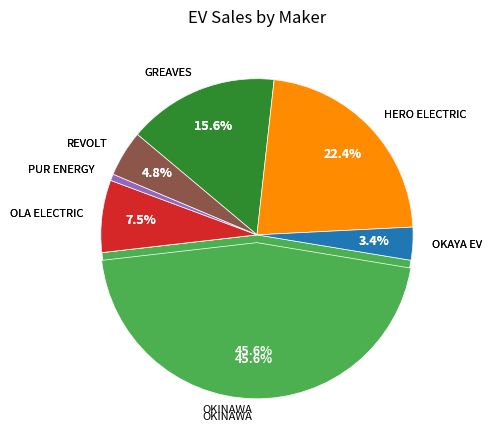

To the nearest percent, what is the difference between the largest and smallest slice percentages?

45%